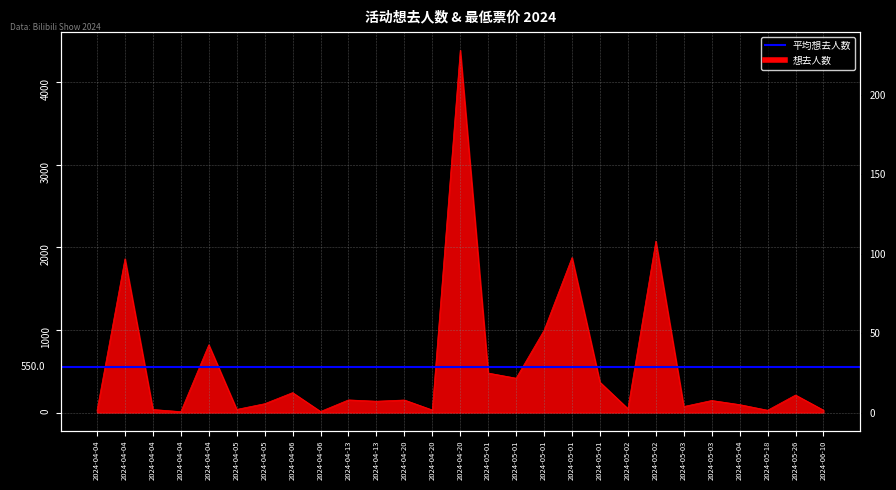

Between which two adjacent categories do 最低票价 and 想去人数 first intersect?

2024-04-04 and 2024-04-04